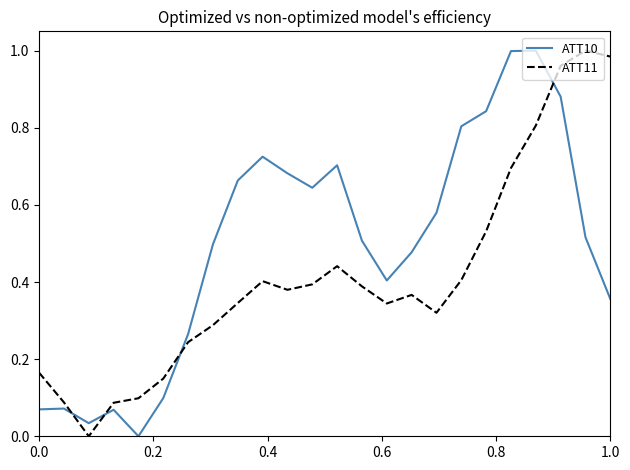

What are all the series names shown in the legend?

ATT10, ATT11